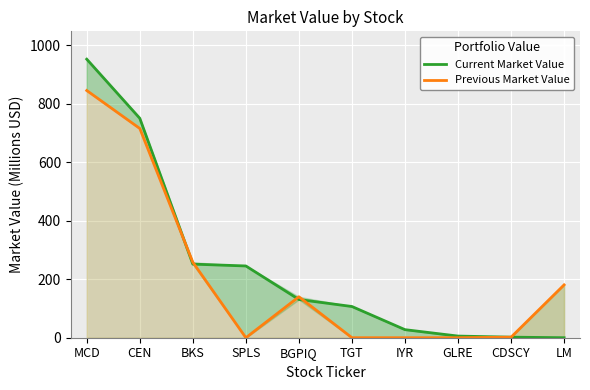

Where do Previous Market Value and Current Market Value first cross each other?

CEN and BKS